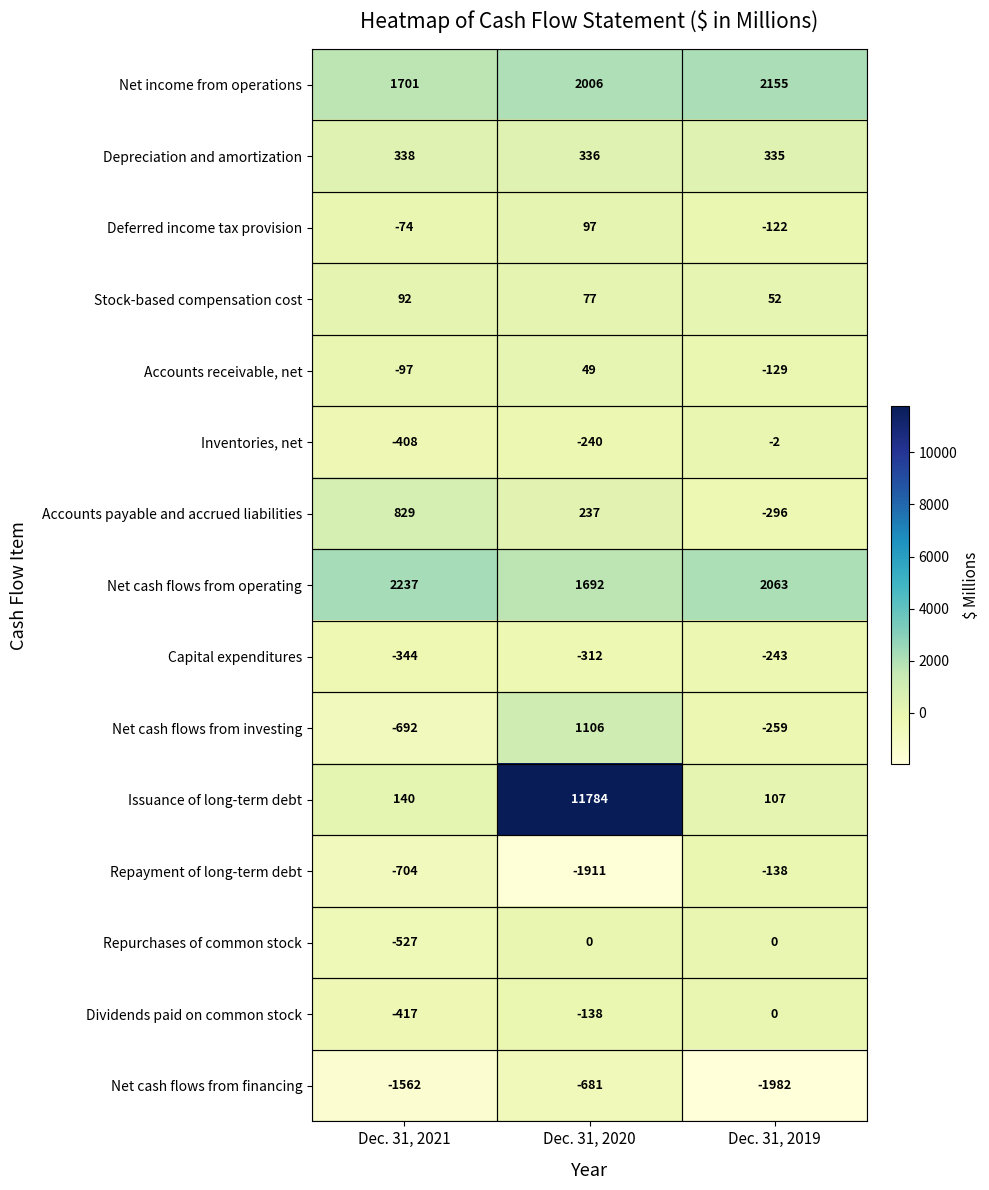

What is the difference between the maximum and minimum values in the Accounts payable and accrued liabilities series?

1125